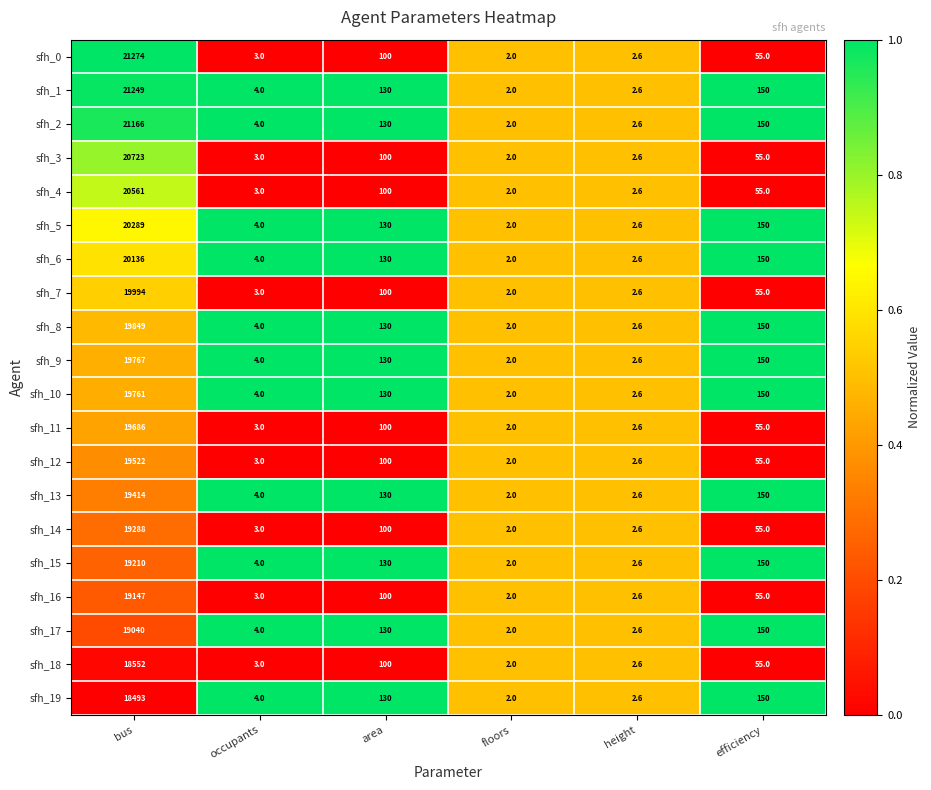

Which label corresponds to the largest value in the chart?

bus